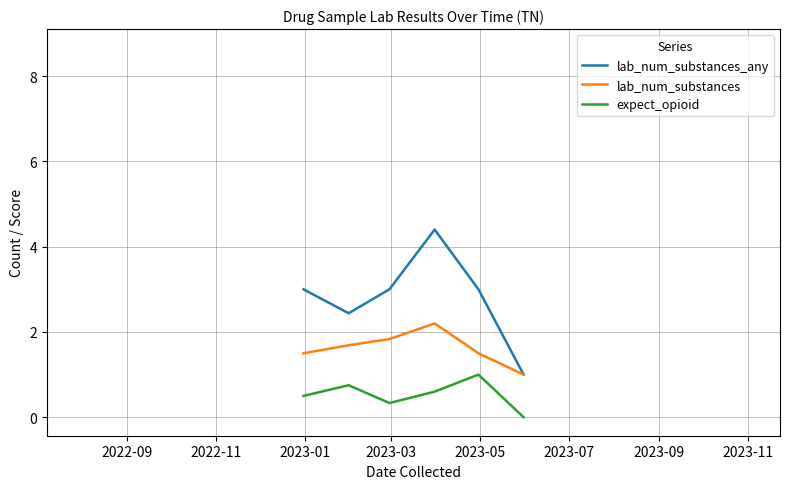

What are all the series names shown in the legend?

lab_num_substances_any, lab_num_substances, expect_opioid